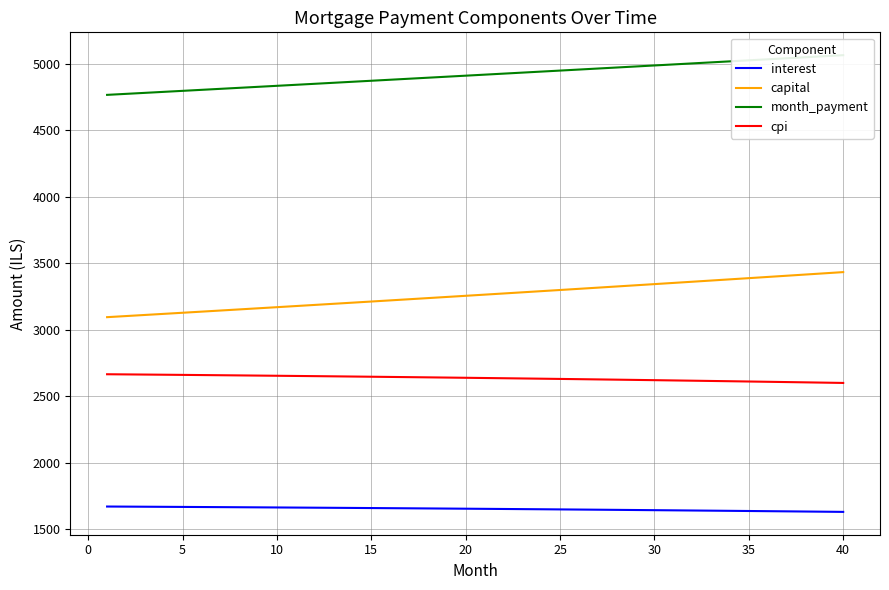

What is the highest value of the cpi series?

2665.5